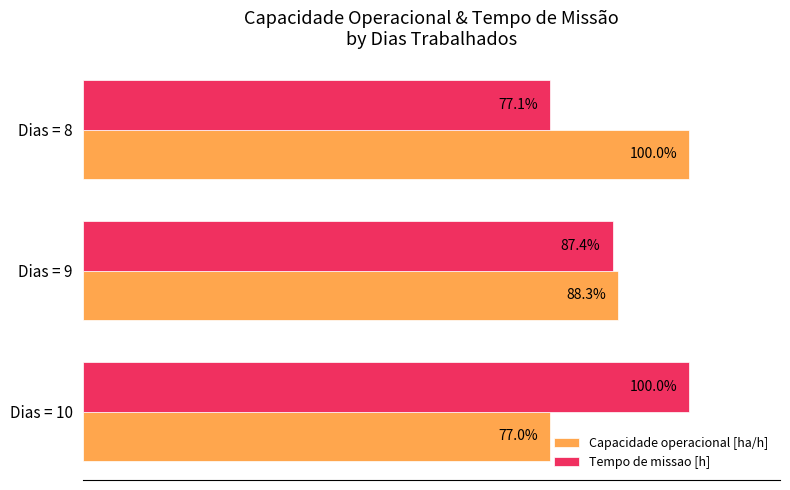

List the labels in order of Capacidade operacional [ha/h] value, largest first.

Dias = 8, Dias = 9, Dias = 10